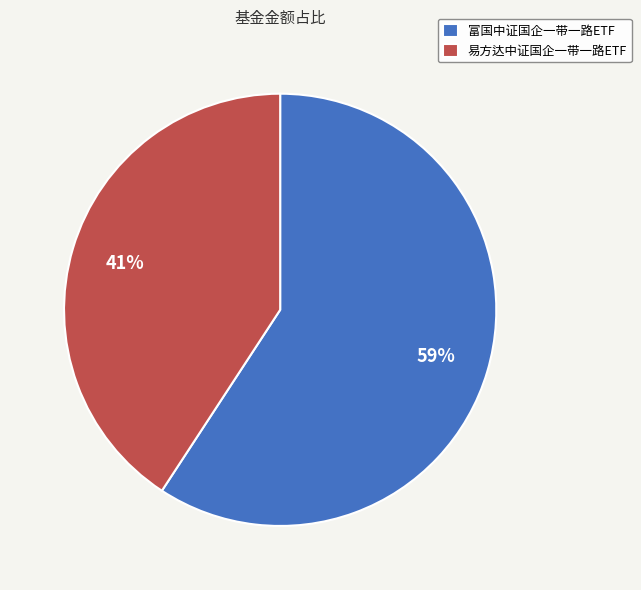

To the nearest percent, what portion does 富国中证国企一带一路ETF represent?

59%